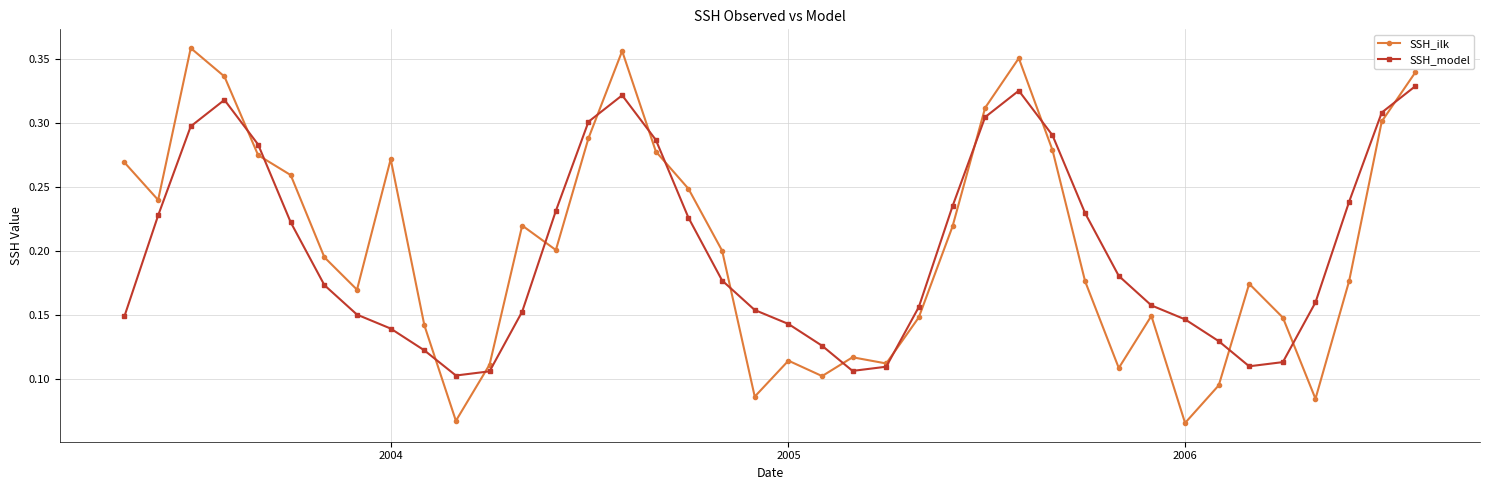

At how many categories does at least one series exceed 0?

40